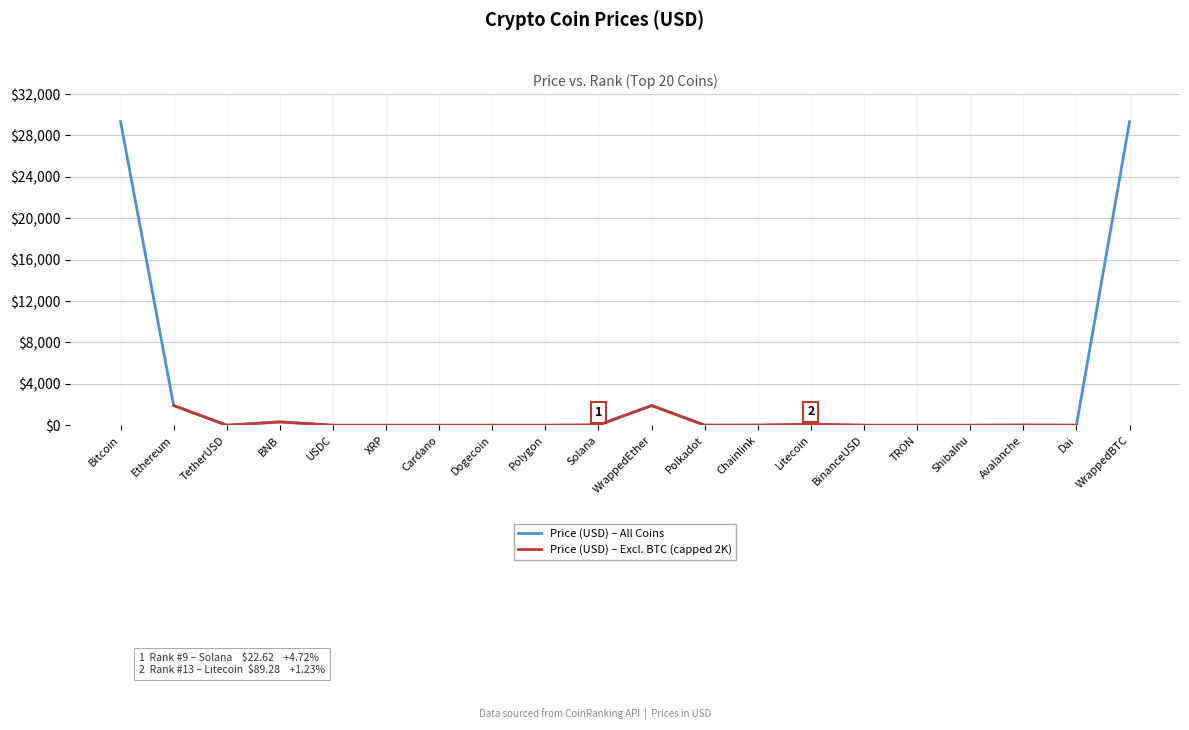

How many interior local peaks does the Price (USD) – All Coins series have?

4